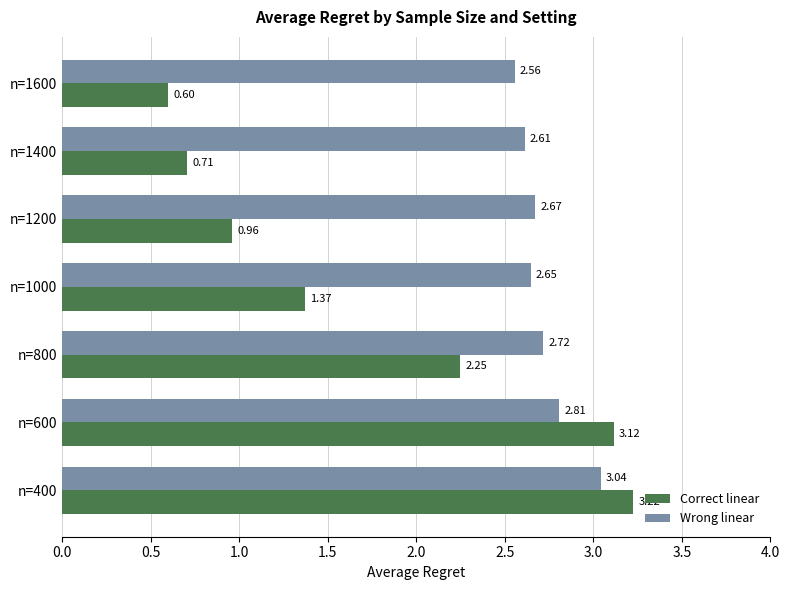

What is the difference between the highest and lowest values at n=1200?

1.7